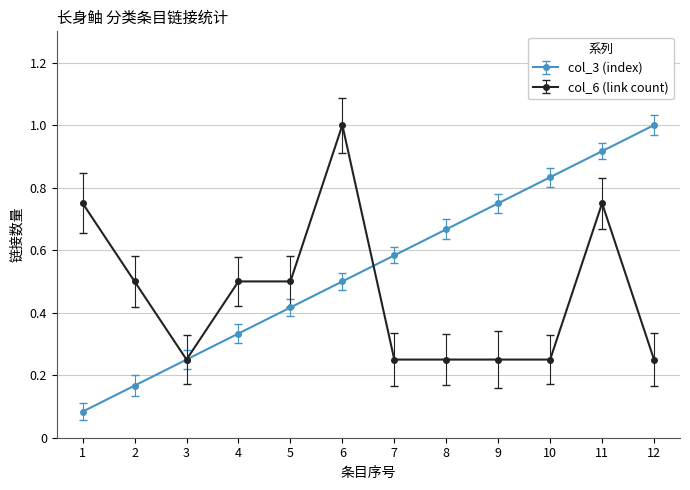

The value of col_6 (link count) at 5 is 0.5. True or false?

True